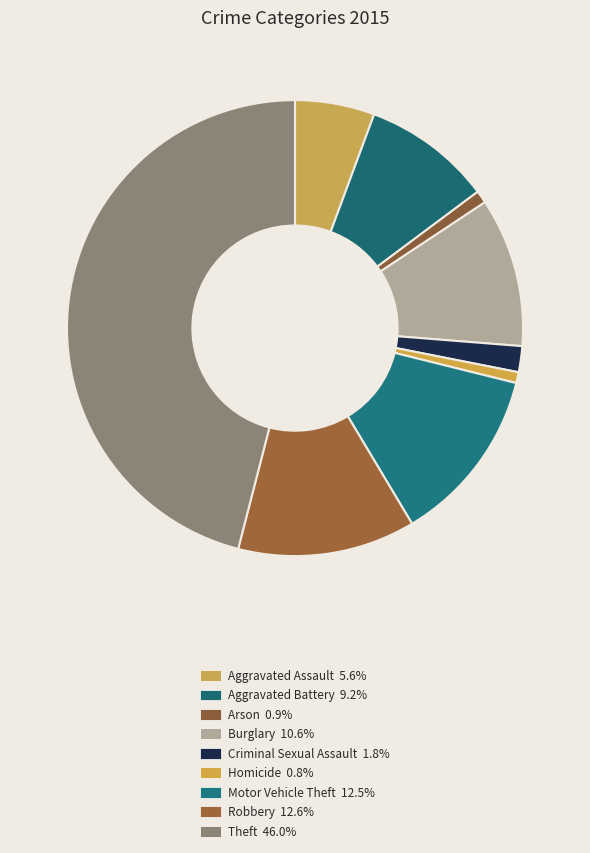

Combined, do Theft and Motor Vehicle Theft account for over 50%?

Yes